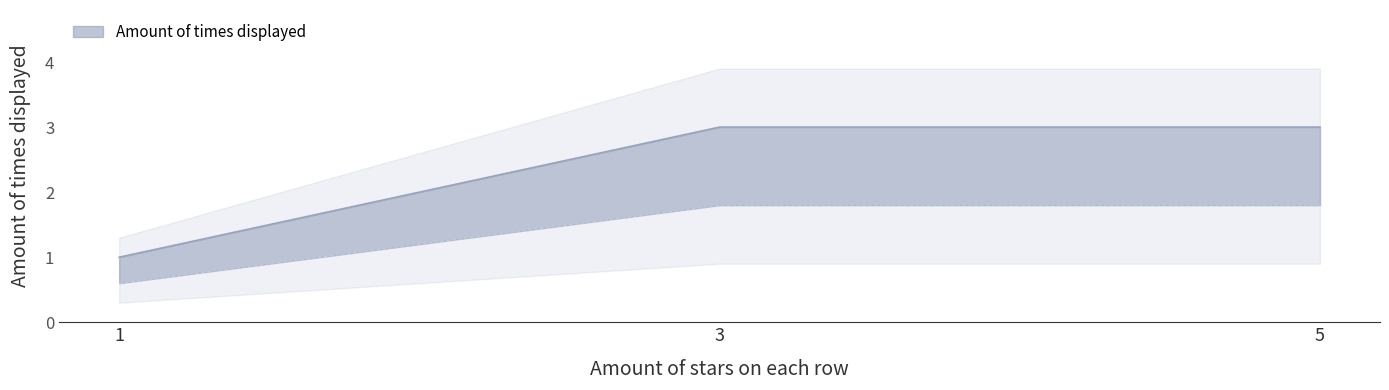

How many lines are shown in the chart?

1